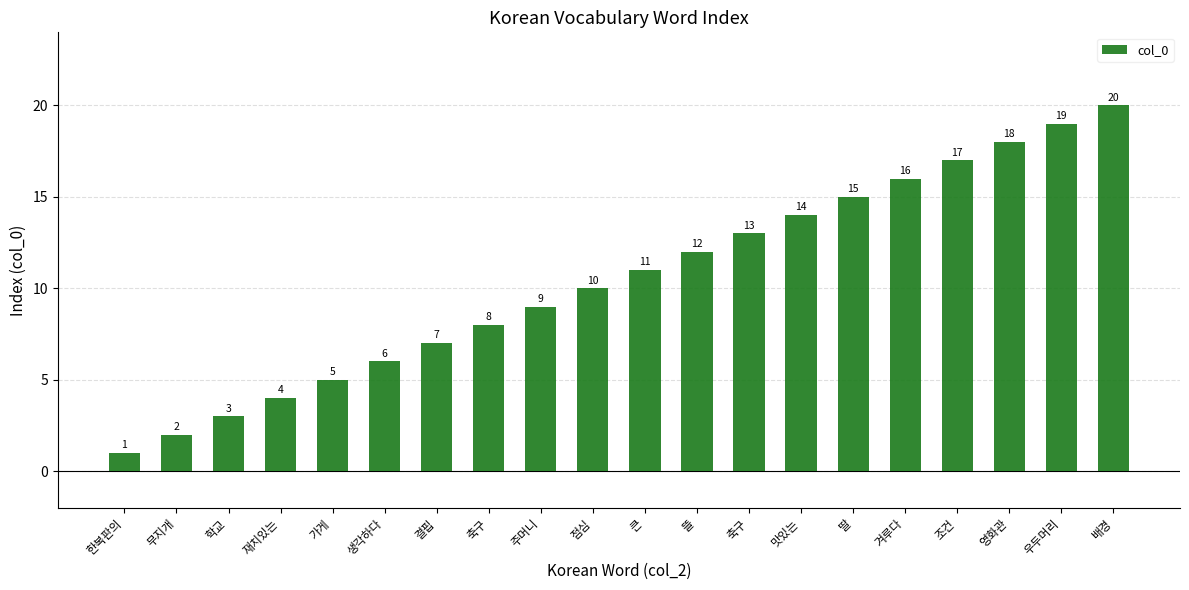

Does the chart contain any negative values?

No